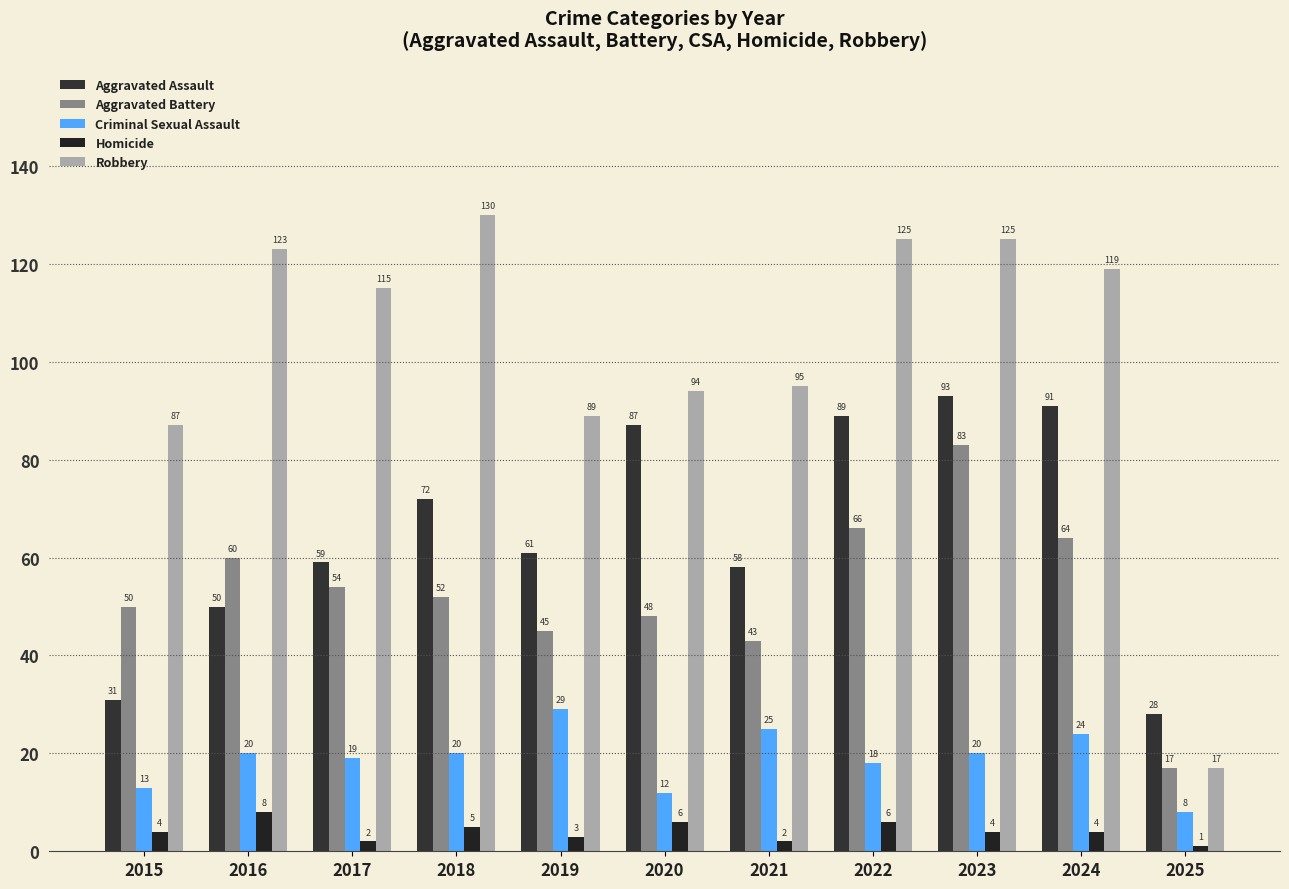

How many groups of bars are there?

11